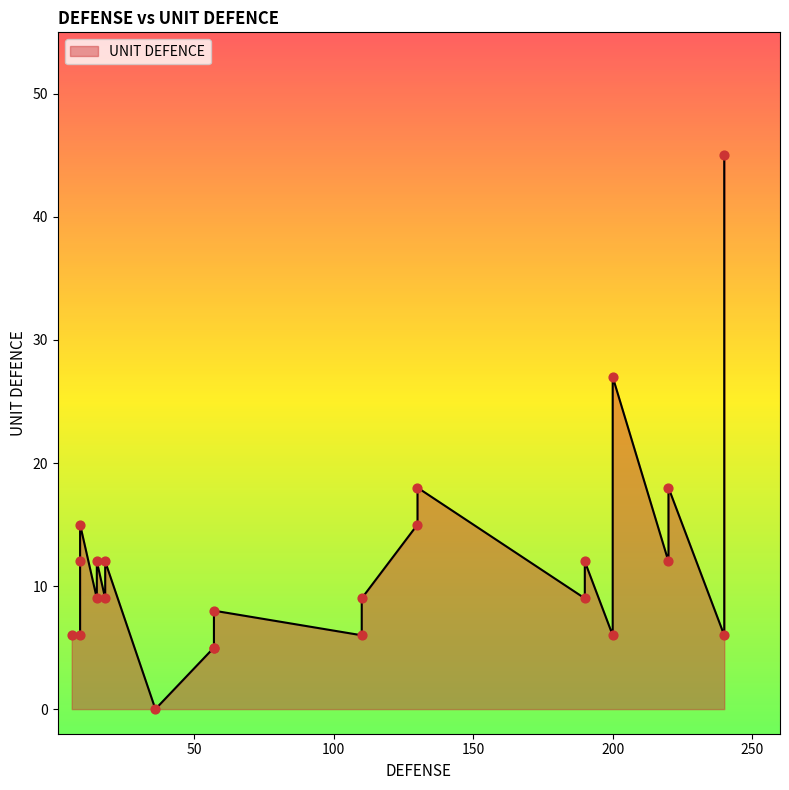

What is the change in value from 12 to 18?

+3